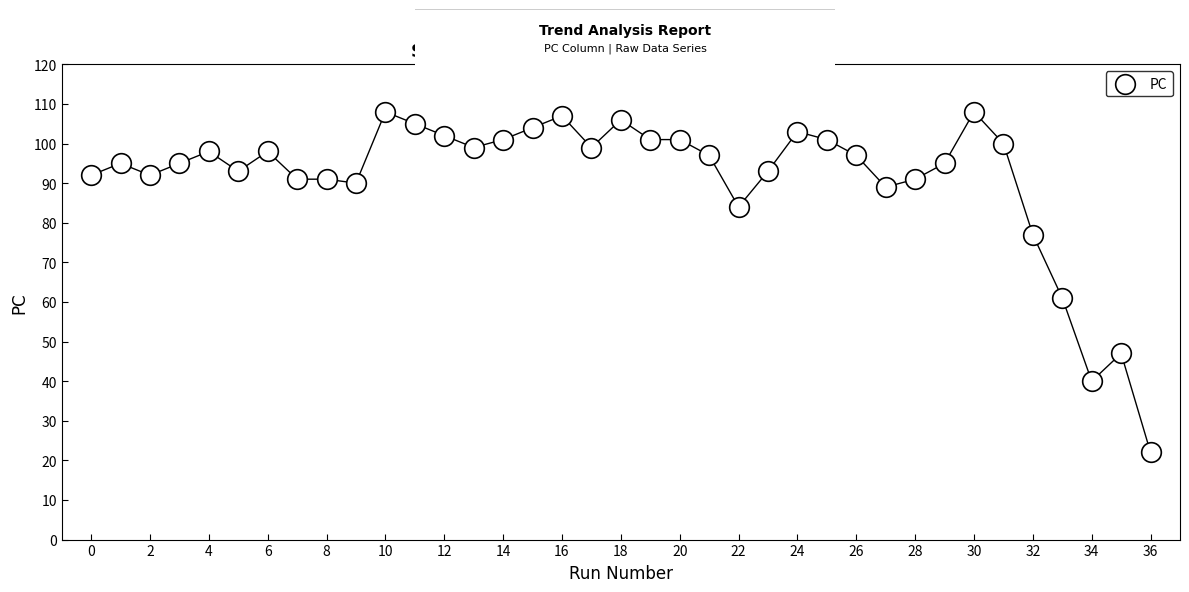

What is the range of Y values (max minus min)?

86